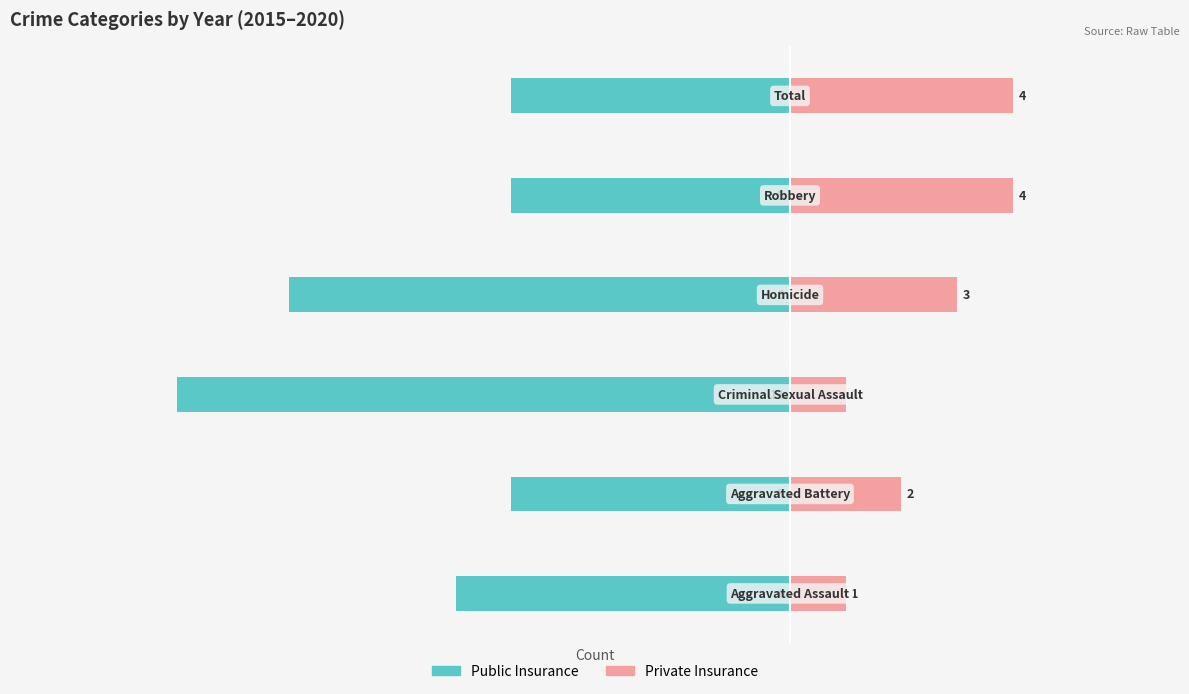

What is the difference between the maximum and minimum values in the Public Insurance series?

6